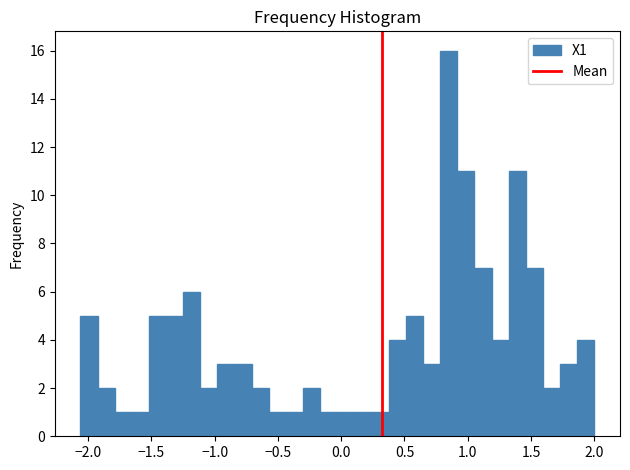

Read against the x-axis, roughly where is the centre of the tallest bar?

0.85